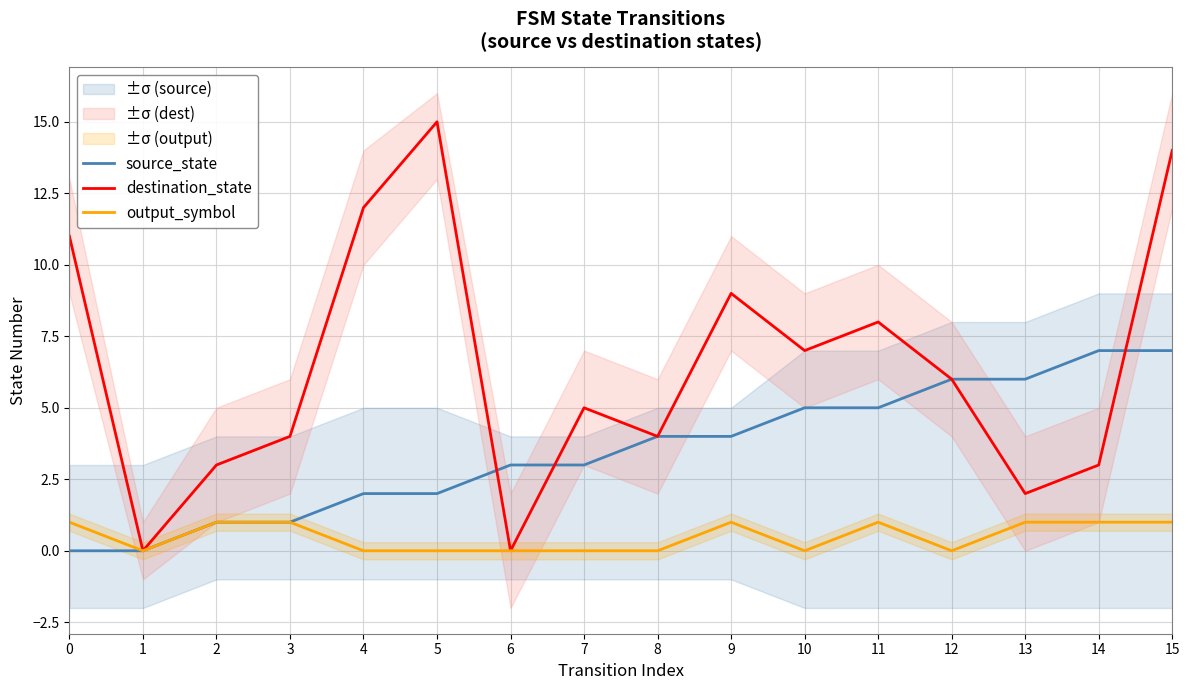

At which category is the sum across all series the highest?

15